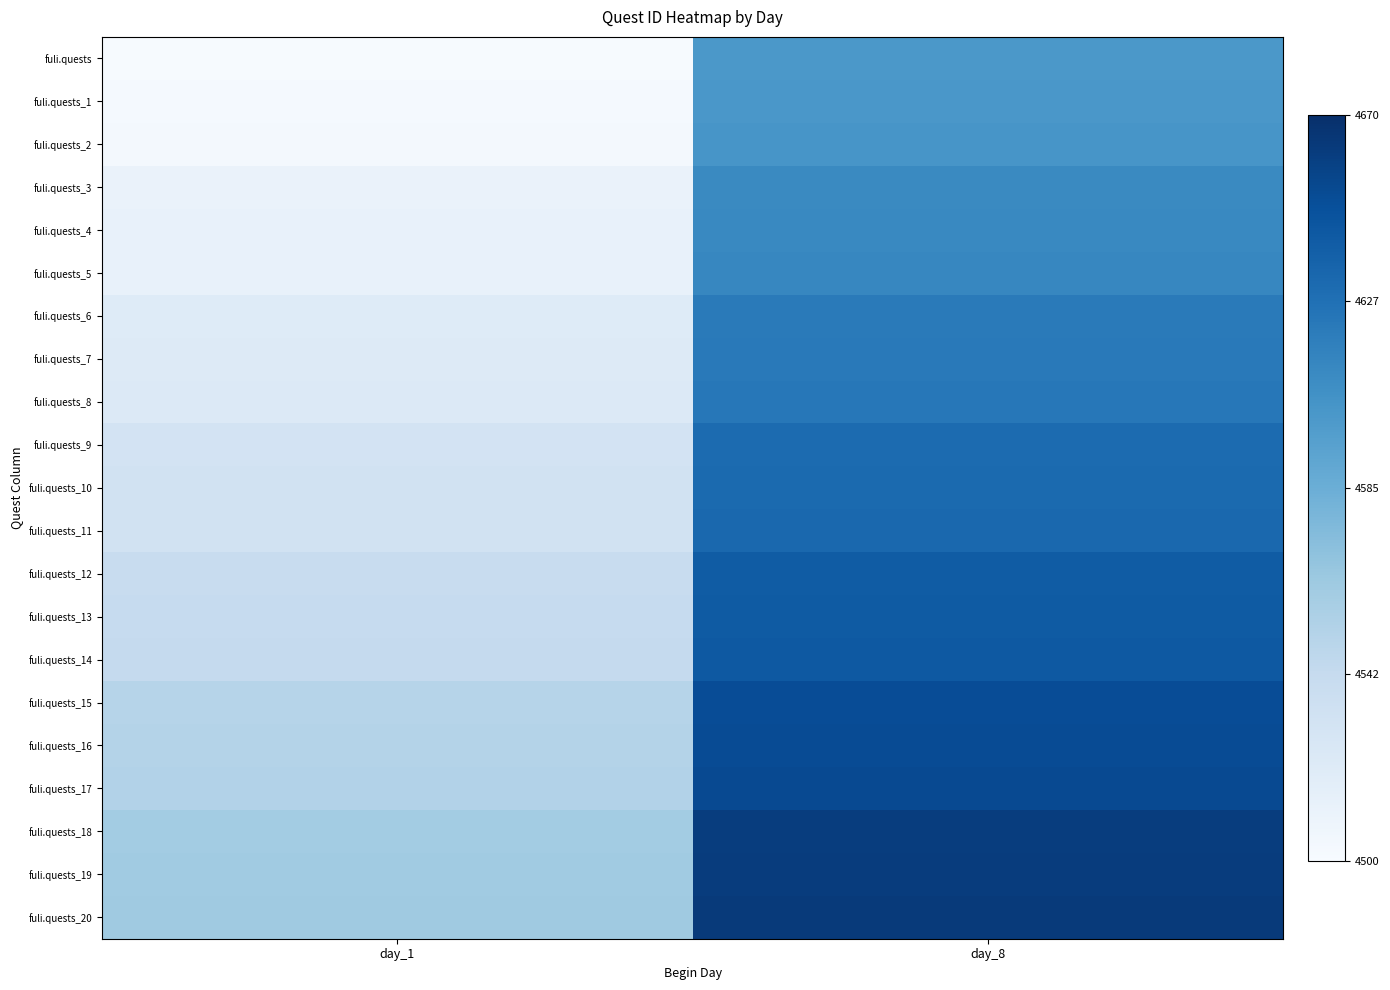

Reading right to left, extract all data points from this chart.

fuli.quests: day_8=0.6	day_1=0.0
fuli.quests_1: day_8=0.6	day_1=0.0
fuli.quests_2: day_8=0.6	day_1=0.0
fuli.quests_3: day_8=0.7	day_1=0.1
fuli.quests_4: day_8=0.7	day_1=0.1
fuli.quests_5: day_8=0.7	day_1=0.1
fuli.quests_6: day_8=0.7	day_1=0.1
fuli.quests_7: day_8=0.7	day_1=0.1
fuli.quests_8: day_8=0.7	day_1=0.1
fuli.quests_9: day_8=0.8	day_1=0.2
fuli.quests_10: day_8=0.8	day_1=0.2
fuli.quests_11: day_8=0.8	day_1=0.2
fuli.quests_12: day_8=0.8	day_1=0.2
fuli.quests_13: day_8=0.8	day_1=0.2
fuli.quests_14: day_8=0.8	day_1=0.3
fuli.quests_15: day_8=0.9	day_1=0.3
fuli.quests_16: day_8=0.9	day_1=0.3
fuli.quests_17: day_8=0.9	day_1=0.3
fuli.quests_18: day_8=0.9	day_1=0.4
fuli.quests_19: day_8=1.0	day_1=0.4
fuli.quests_20: day_8=1.0	day_1=0.4